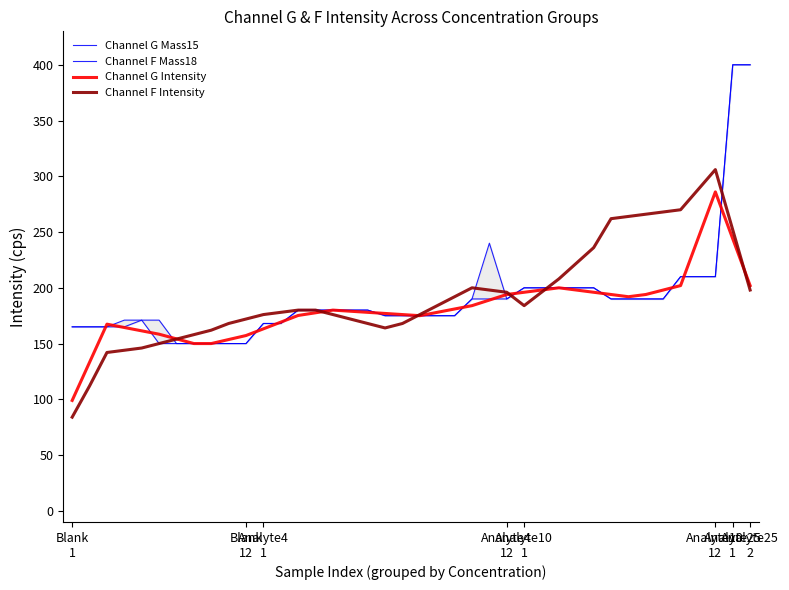

Does the chart display data point markers on the line(s)?

No